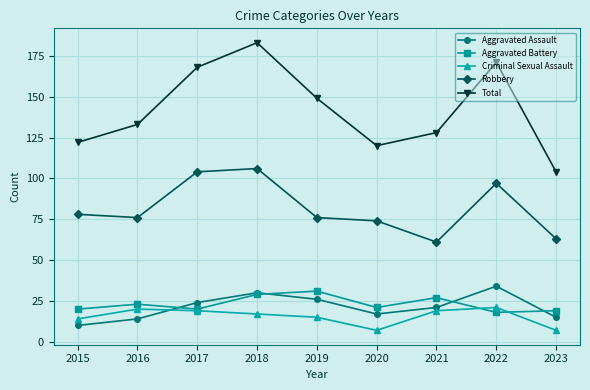

What is the difference between the Aggravated Assault values at 2023 and 2019?

11